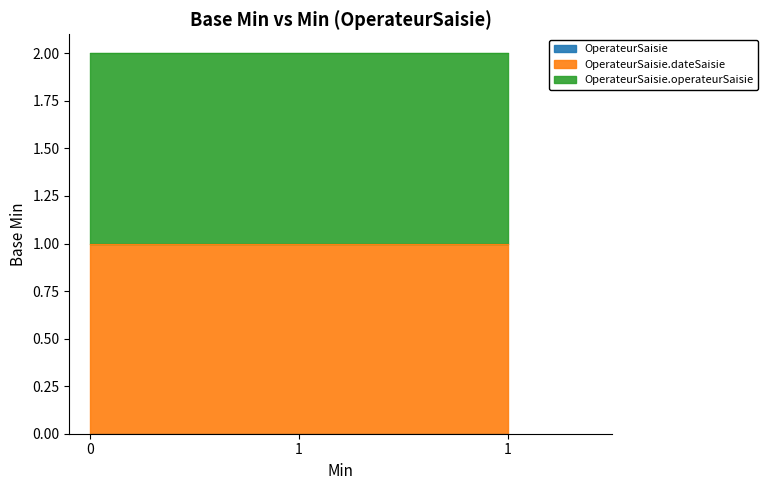

Reading right to left, what are all the values shown in this chart?

OperateurSaisie: 1=0	1=0	0=0
OperateurSaisie.dateSaisie: 1=1	1=1	0=1
OperateurSaisie.operateurSaisie: 1=1	1=1	0=1